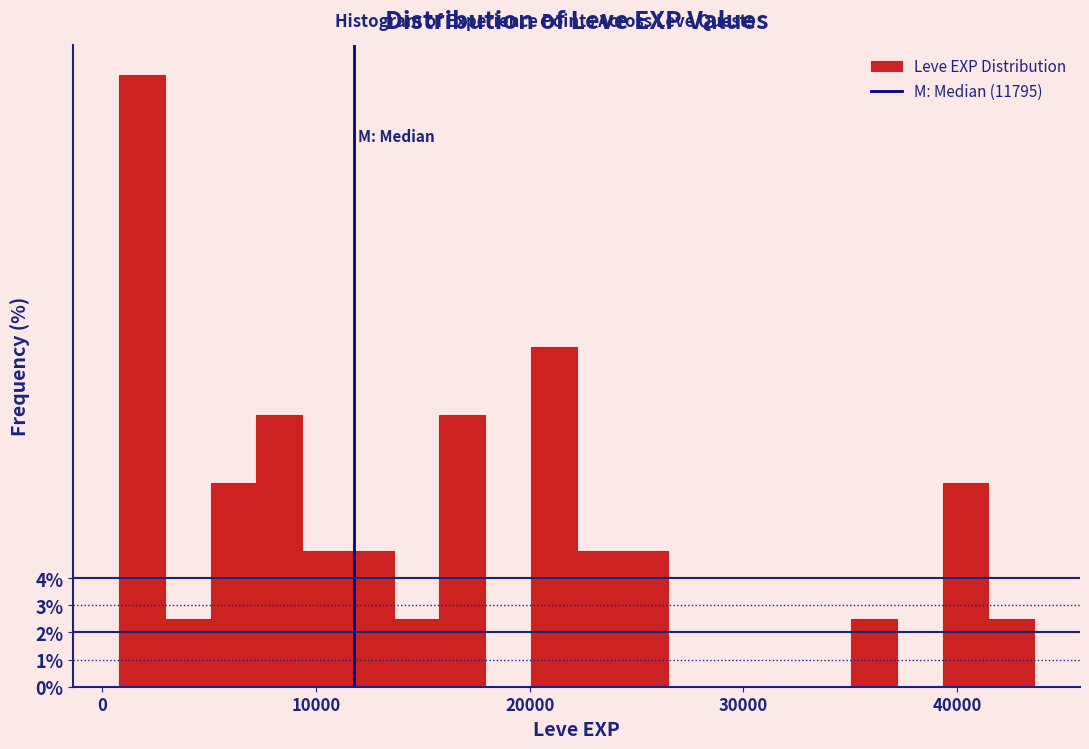

Read against the x-axis, roughly where is the centre of the tallest bar?

2000